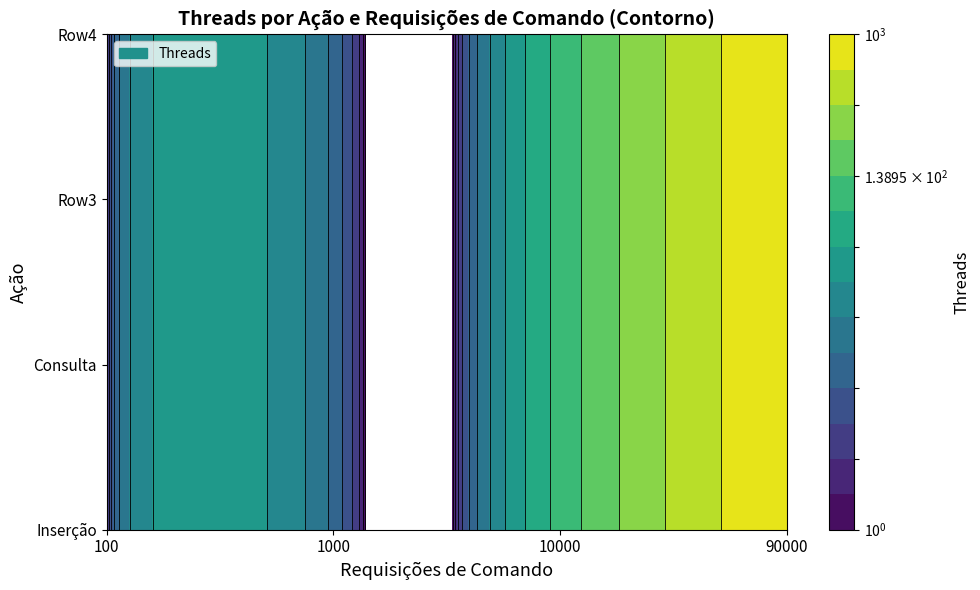

List the series in order of their peak value, lowest first.

Inserção, Consulta, Row3, Row4